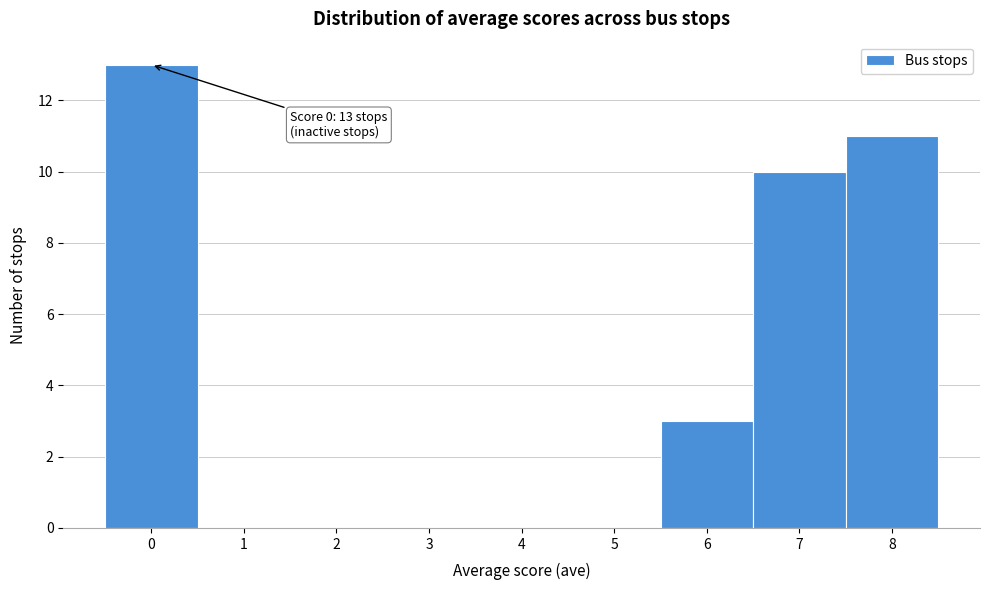

Which range on the x-axis has the tallest bar?

-0.5 to 0.5